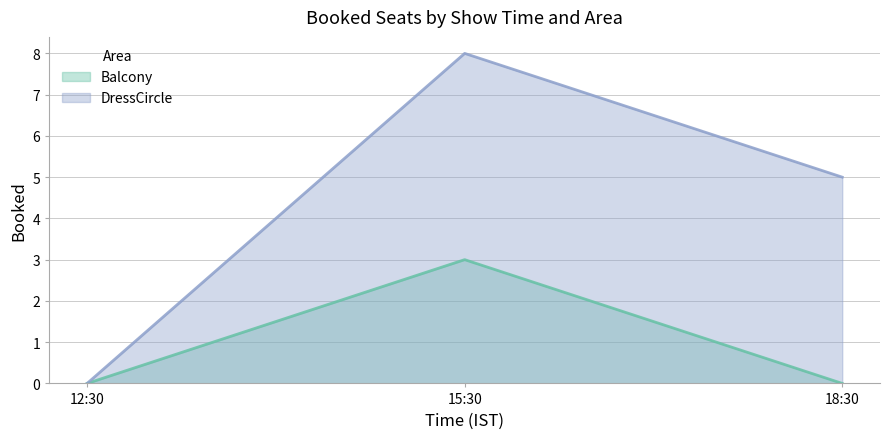

What are all the series names shown in the legend?

Balcony, DressCircle